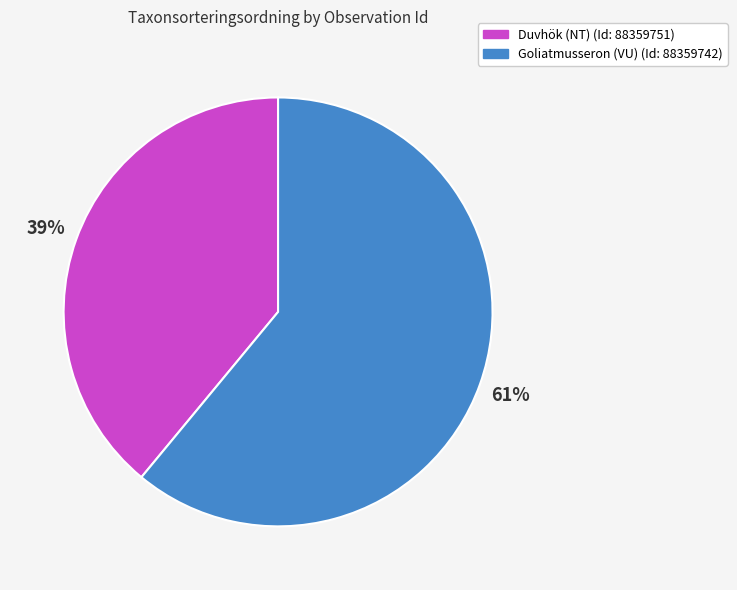

Does any single category account for the majority?

Yes